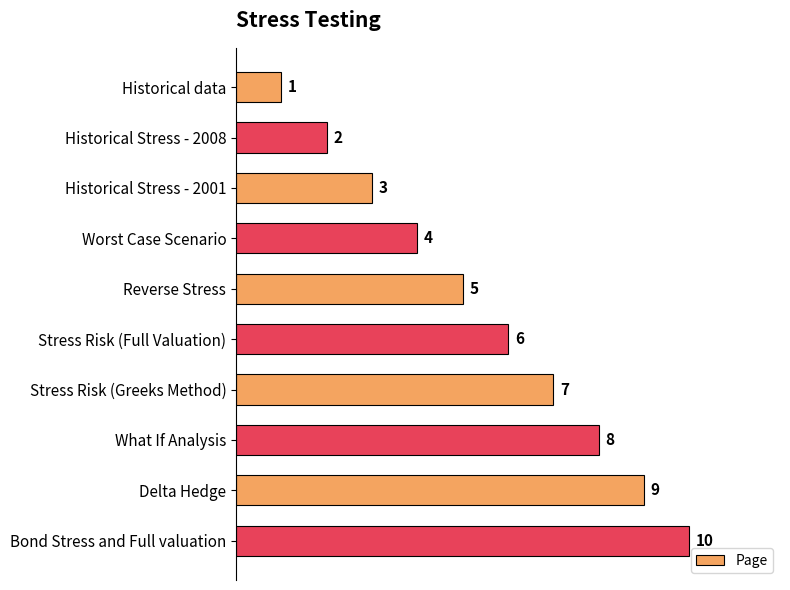

How many values are between 3 and 8?

6